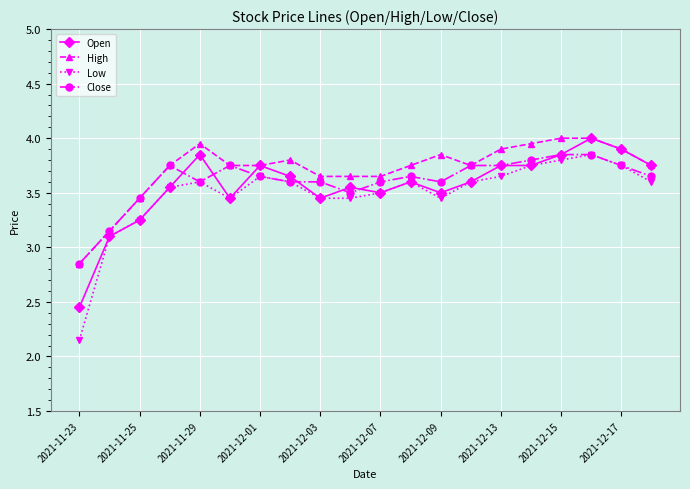

What is the difference between the second highest and second lowest values in the Low series?

0.7